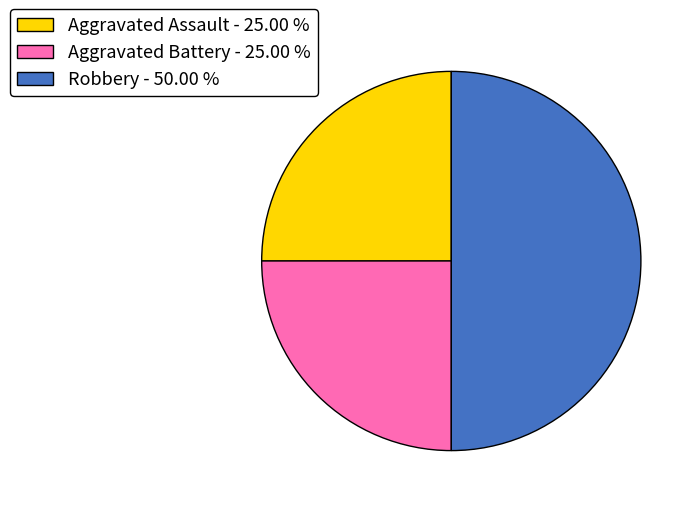

Does Aggravated Assault - 25.00 % represent more than half of the total?

No